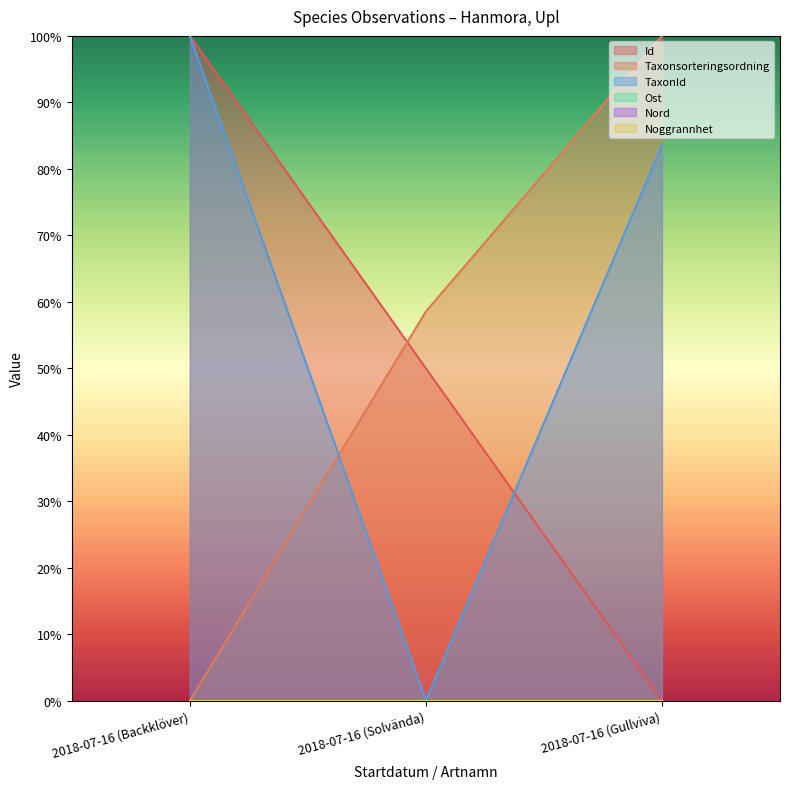

What is the total value across all series at 2018-07-16 (Gullviva)?

183.6